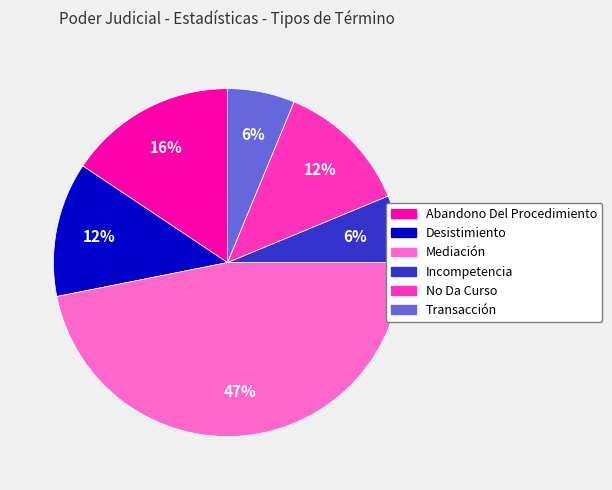

To the nearest percent, what portion does Mediación represent?

47%